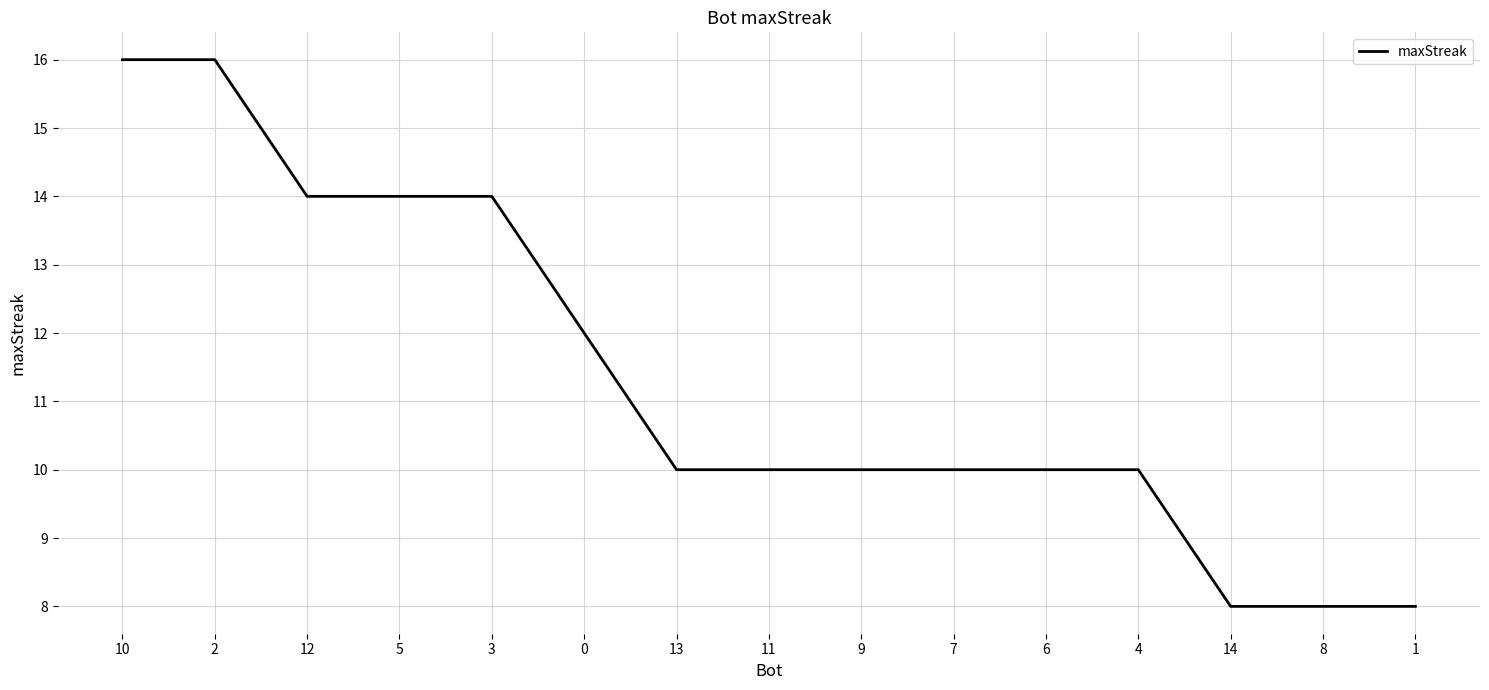

Between 5 and 6, which is larger?

5